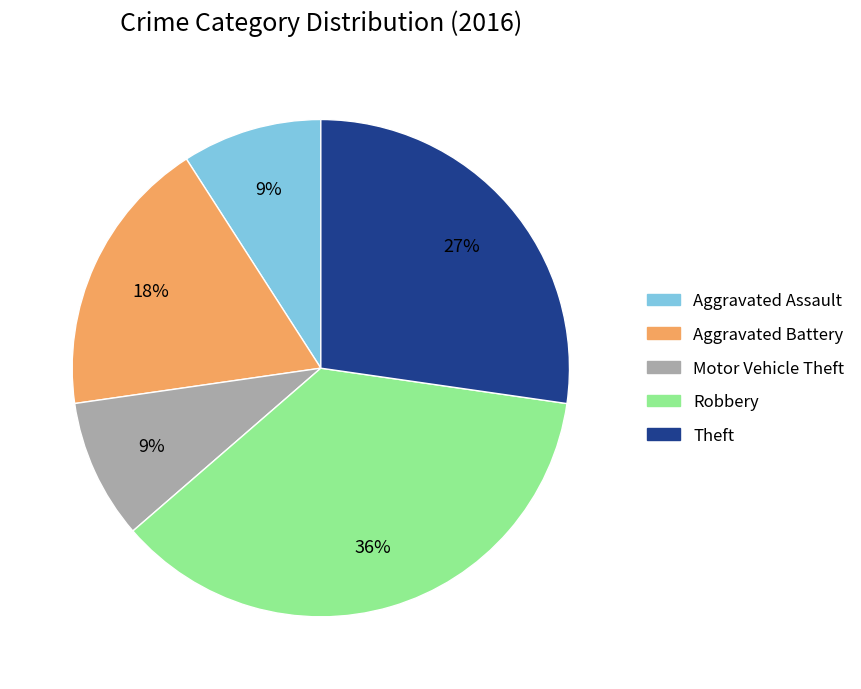

Which category has the biggest portion of the pie?

Robbery